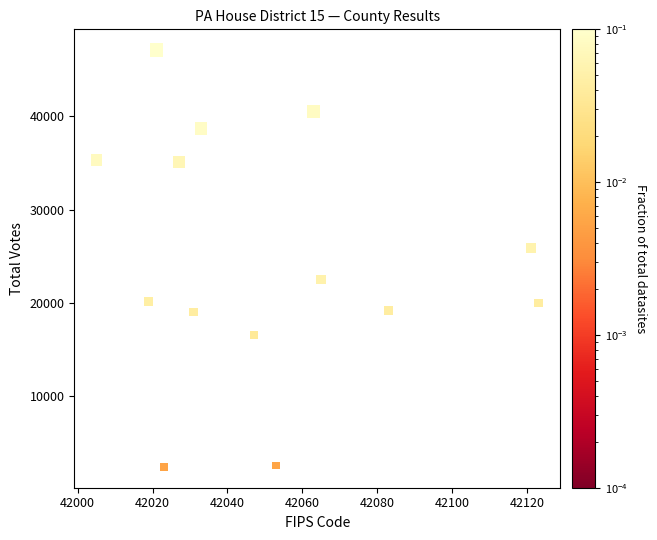

What is the range of X values (max minus min)?

118